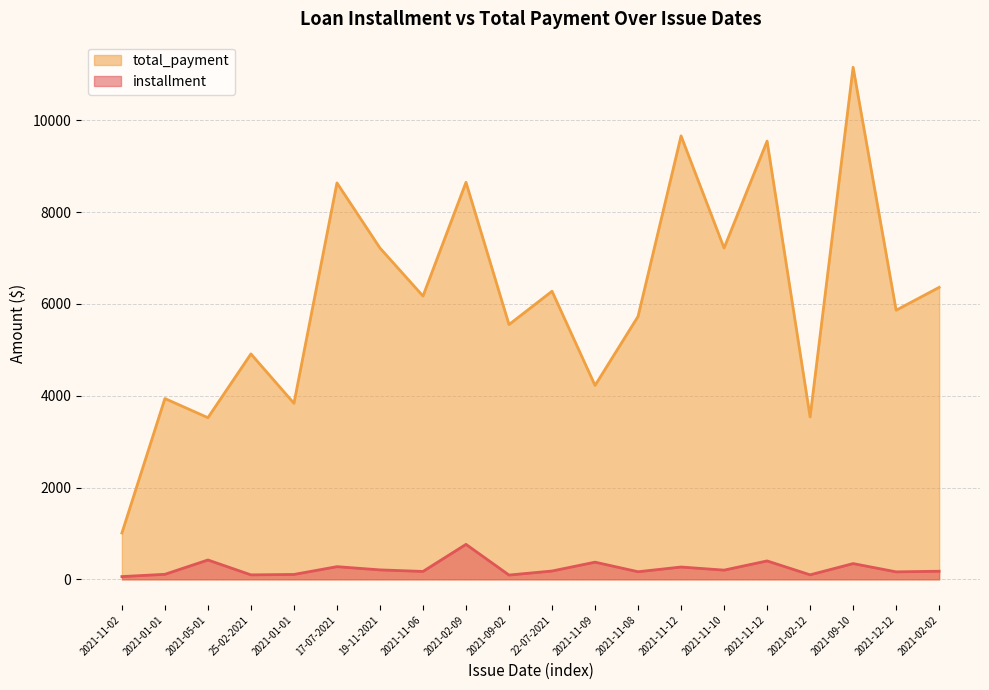

Reading left to right, what are all the values shown in this chart?

avg_installment: 59.8	109.4	421.6	97.1	106.5	276.0	205.9	172.1	762.1	93.2	181.2	374.3	165.4	268.4	200.5	401.0	98.3	343.1	162.9	176.5
avg_total_payment: 1009.0	3939.0	3522.0	4911.0	3835.0	8637.0	7218.0	6172.0	8650.0	5551.0	6277.0	4225.0	5728.0	9661.0	7218.0	9547.0	3538.0	11156.0	5863.0	6361.0